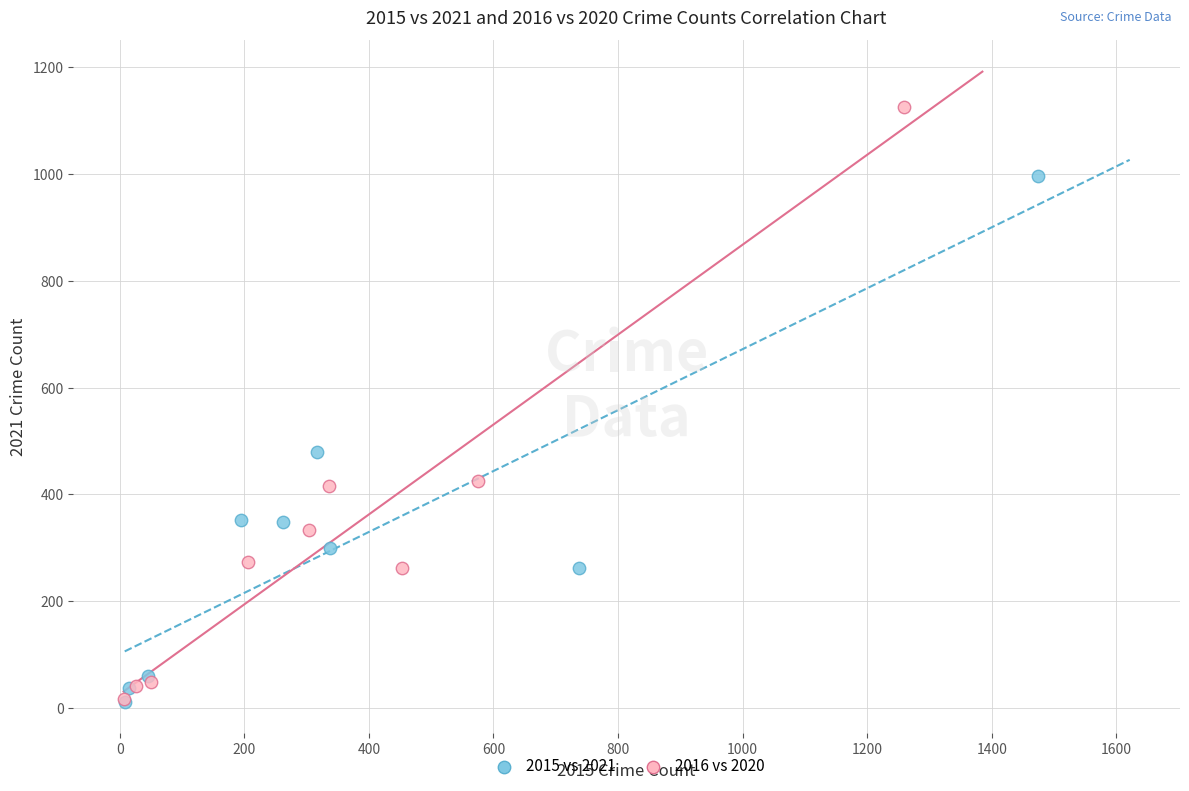

Which series contains the highest Y value?

2016 vs 2020